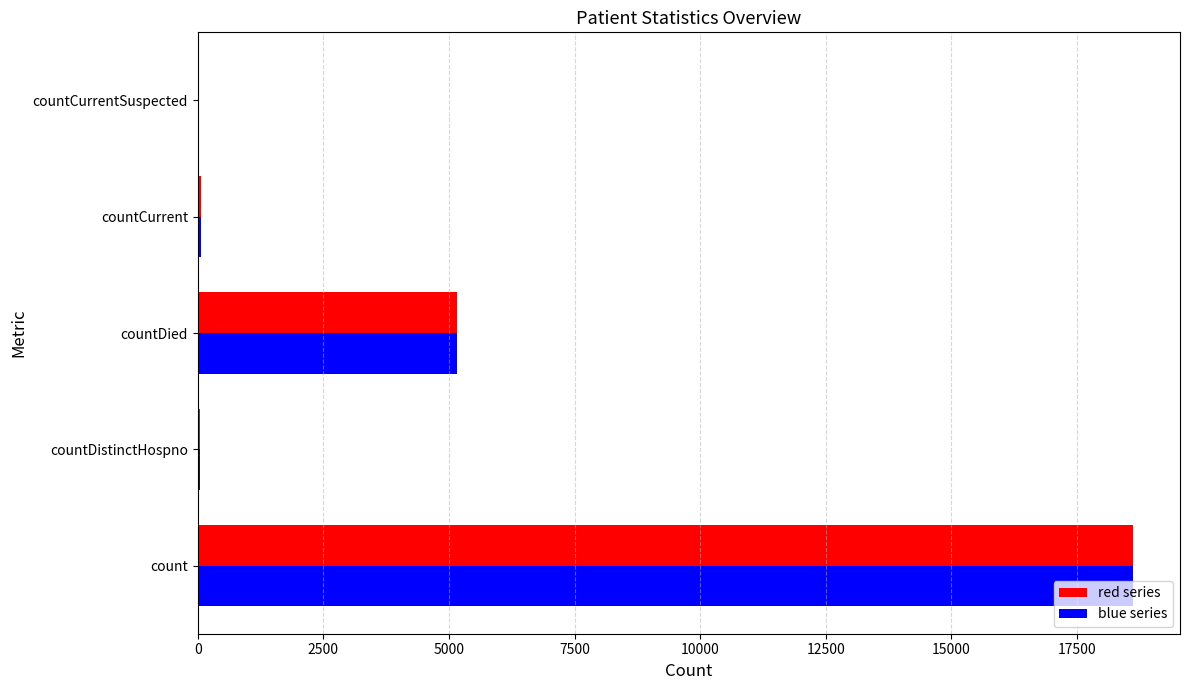

Is the value of blue series at count greater than the value of red series at countDistinctHospno?

Yes